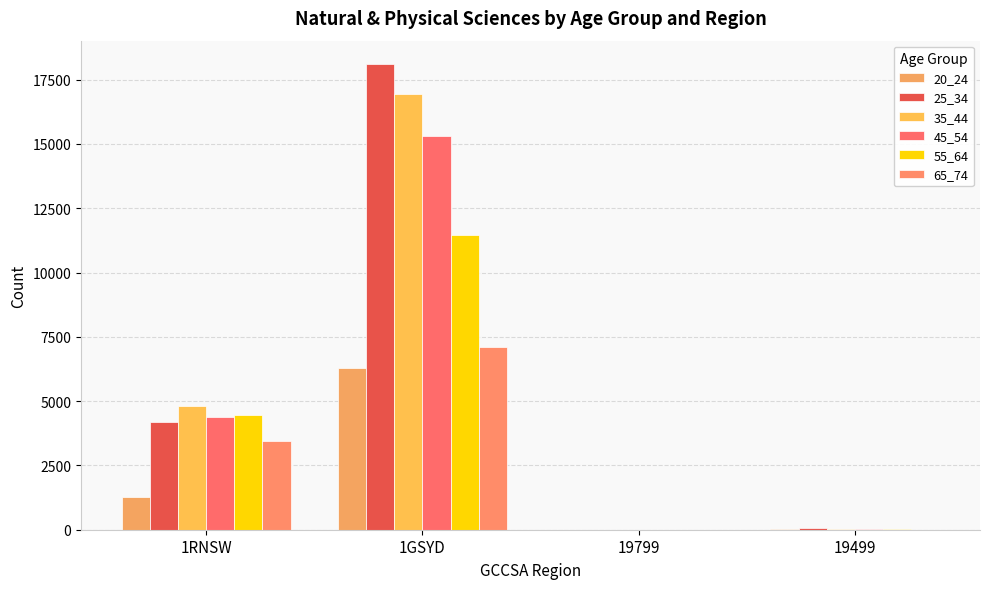

What is the sum of all 55_64 values?

15939